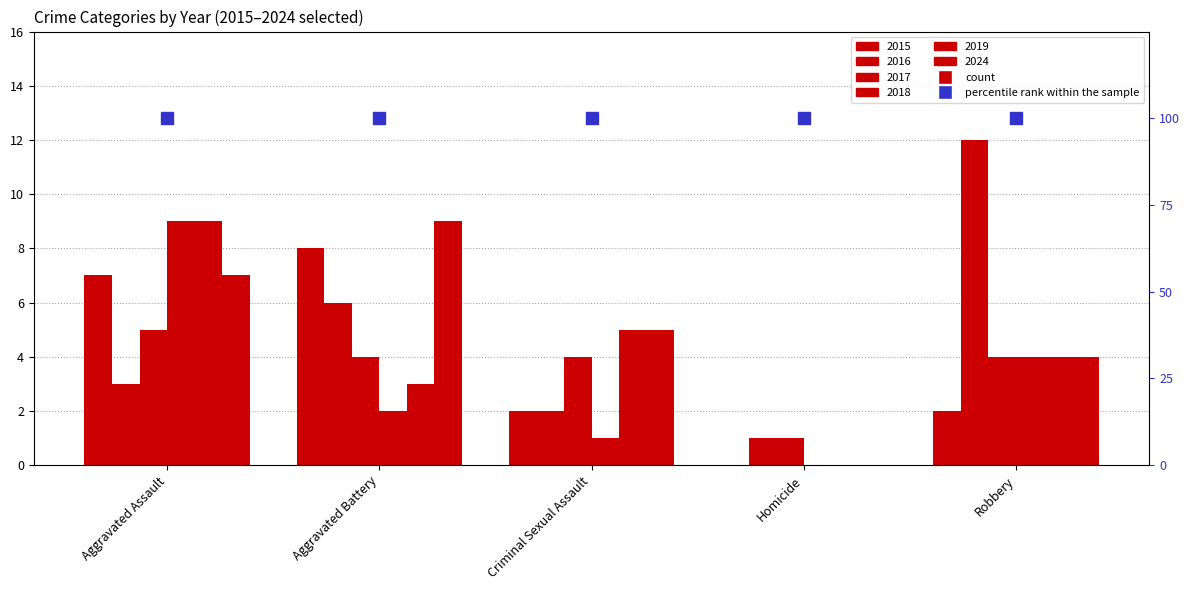

What is the total value across all series at Aggravated Battery?

32